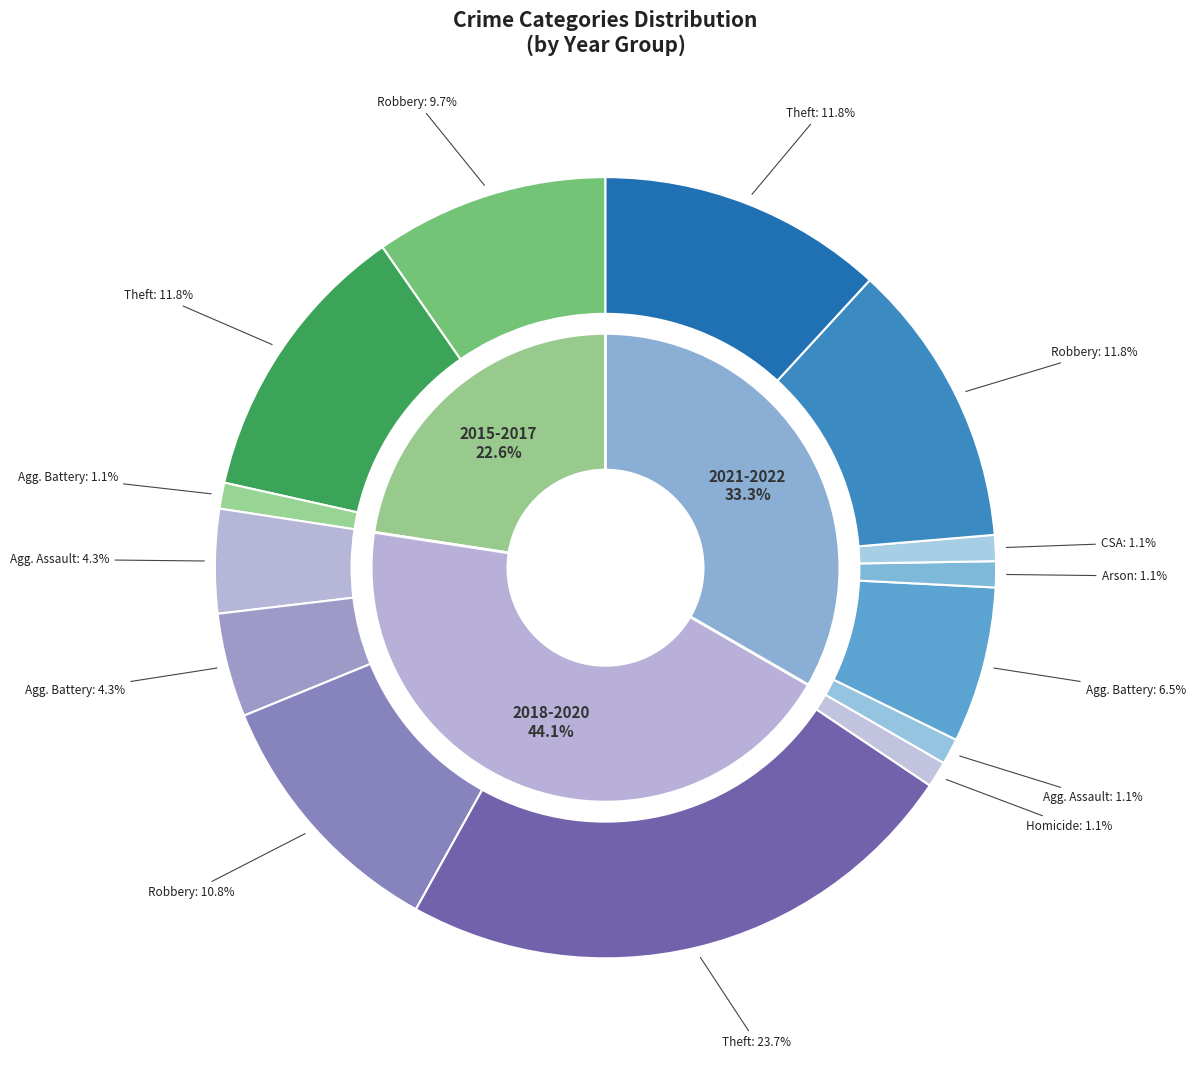

Is it true that Criminal Sexual Assault is 13% of the pie?

False